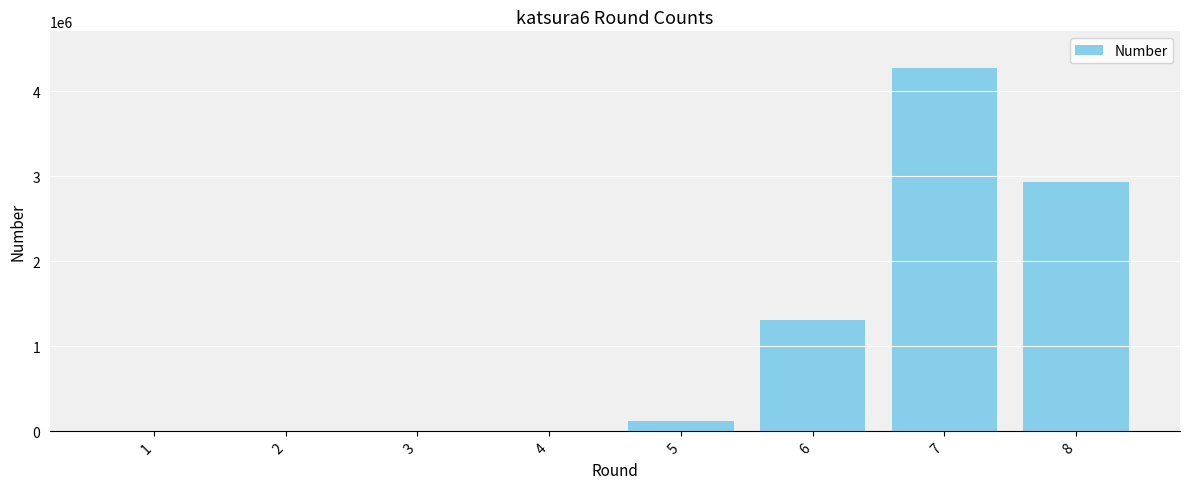

Which category has the highest value across all series?

7